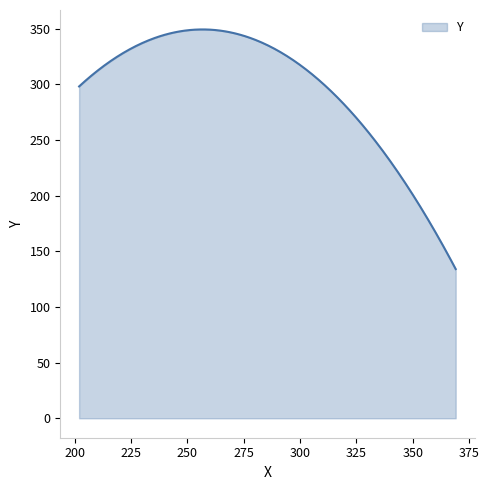

What is the smallest value displayed?

134.0